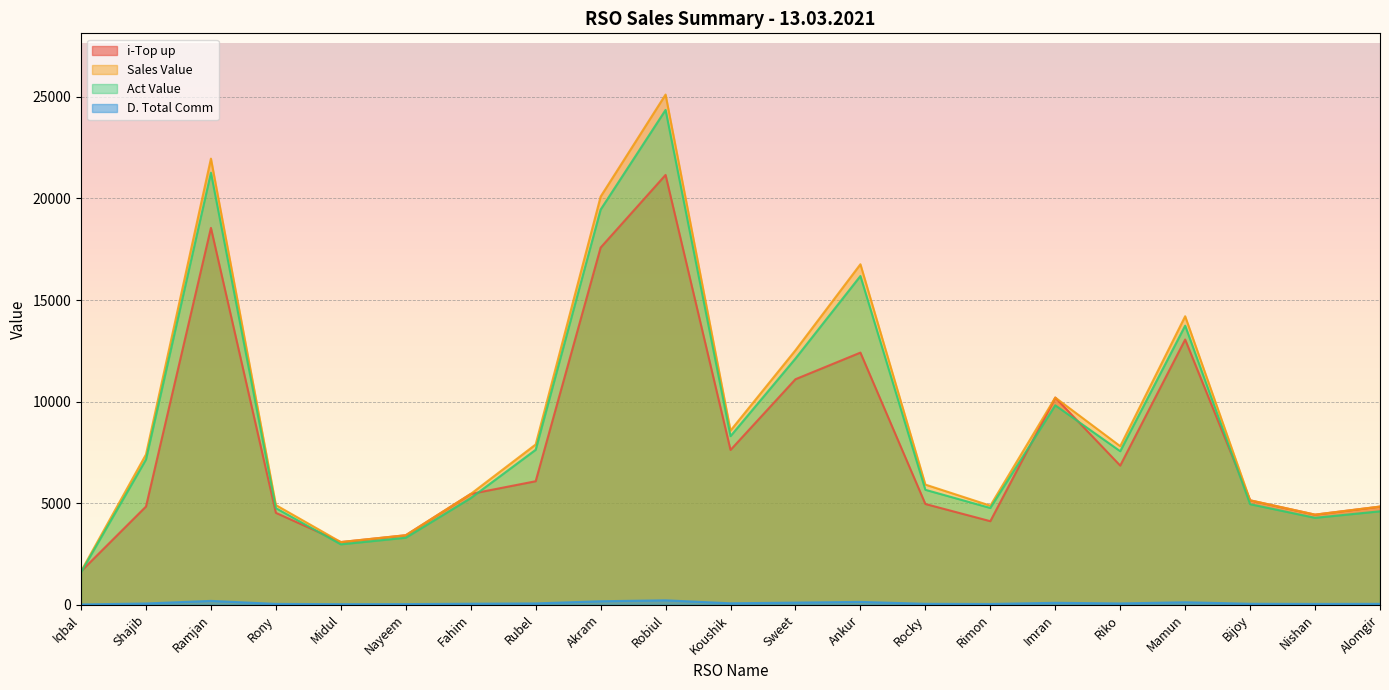

Is it true that Sales Value equals 3170.7 at Alomgir?

False